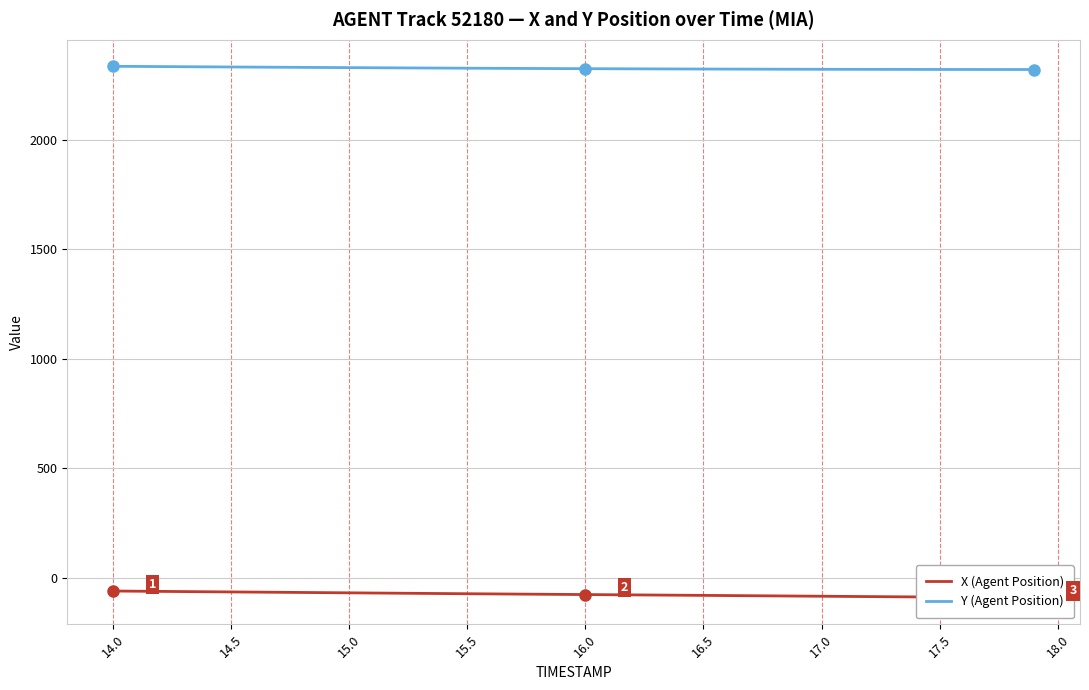

List the series in order of their overall mean, lowest first.

X (Agent Position), Y (Agent Position)